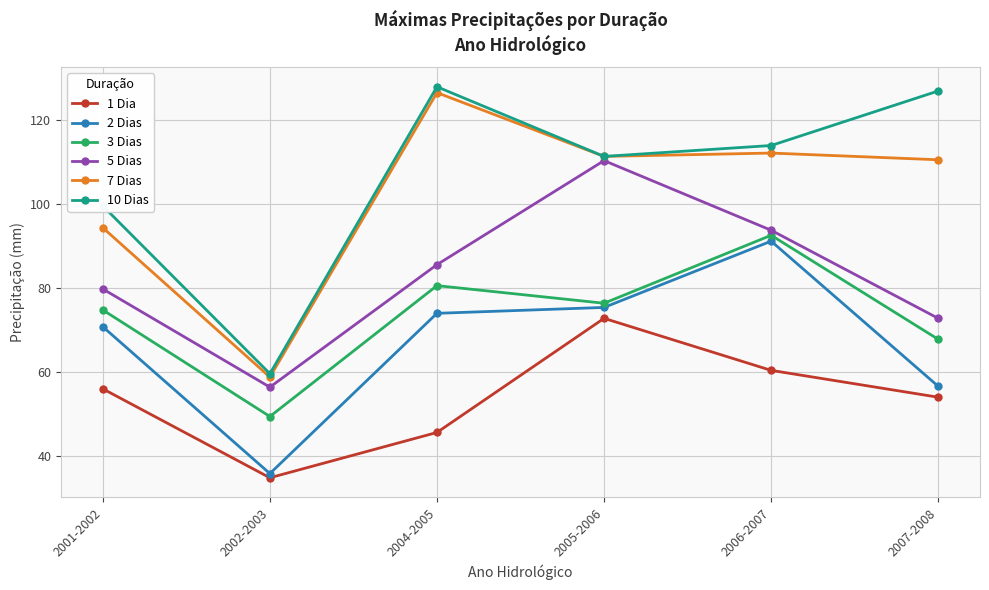

What is the difference between the maximum and minimum values in the 10 Dias series?

68.4